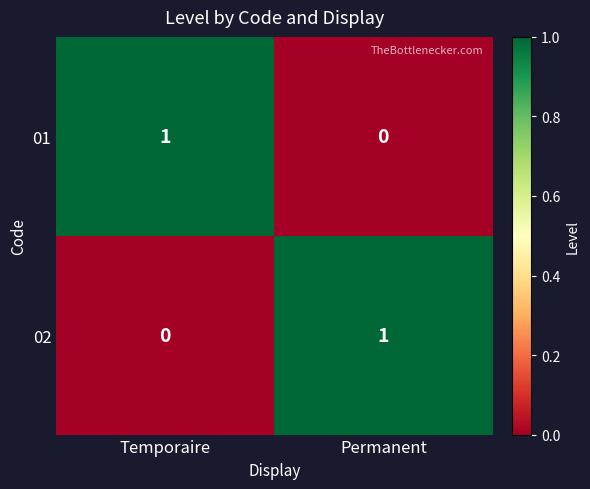

Rank the categories by 02 value from lowest to highest.

Temporaire, Permanent